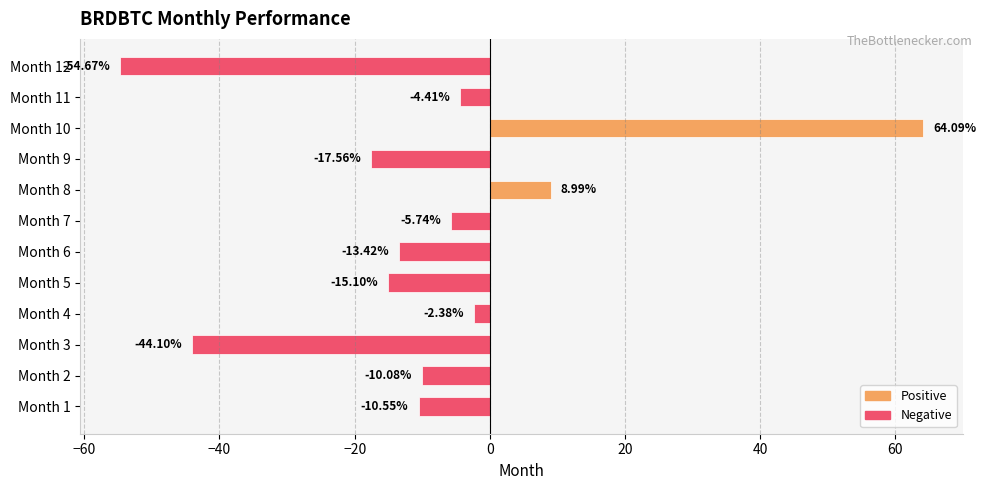

Between Month 5 and Month 2, which is larger?

Month 2